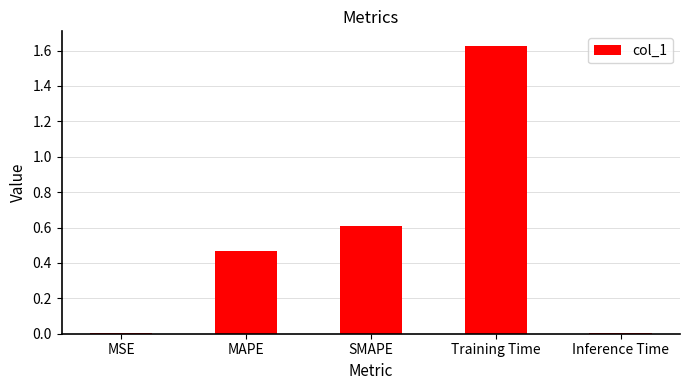

The chart shows a value of 0.6 at SMAPE. True or false?

True